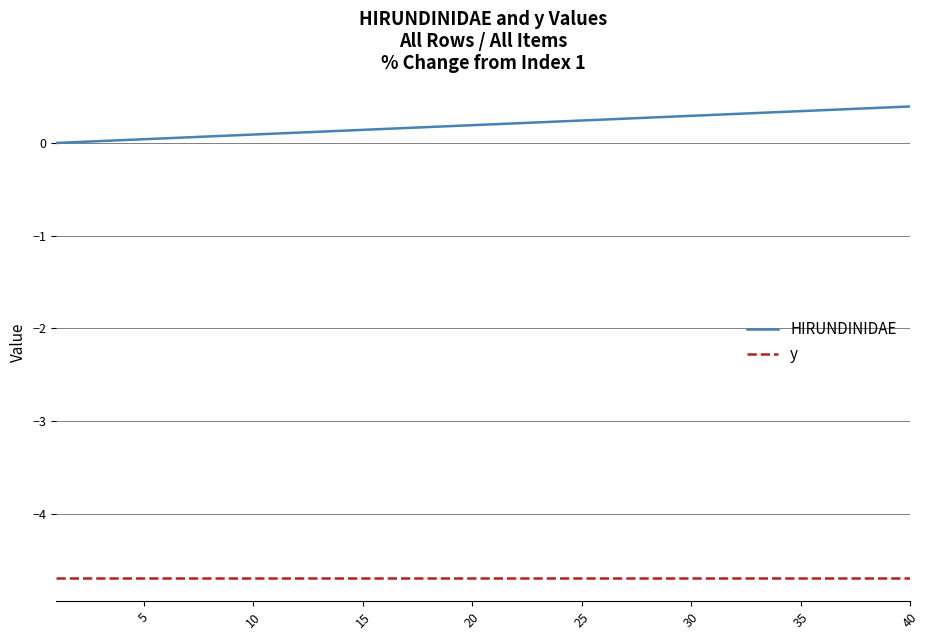

What is the difference between the maximum and second lowest values in the HIRUNDINIDAE series?

0.4